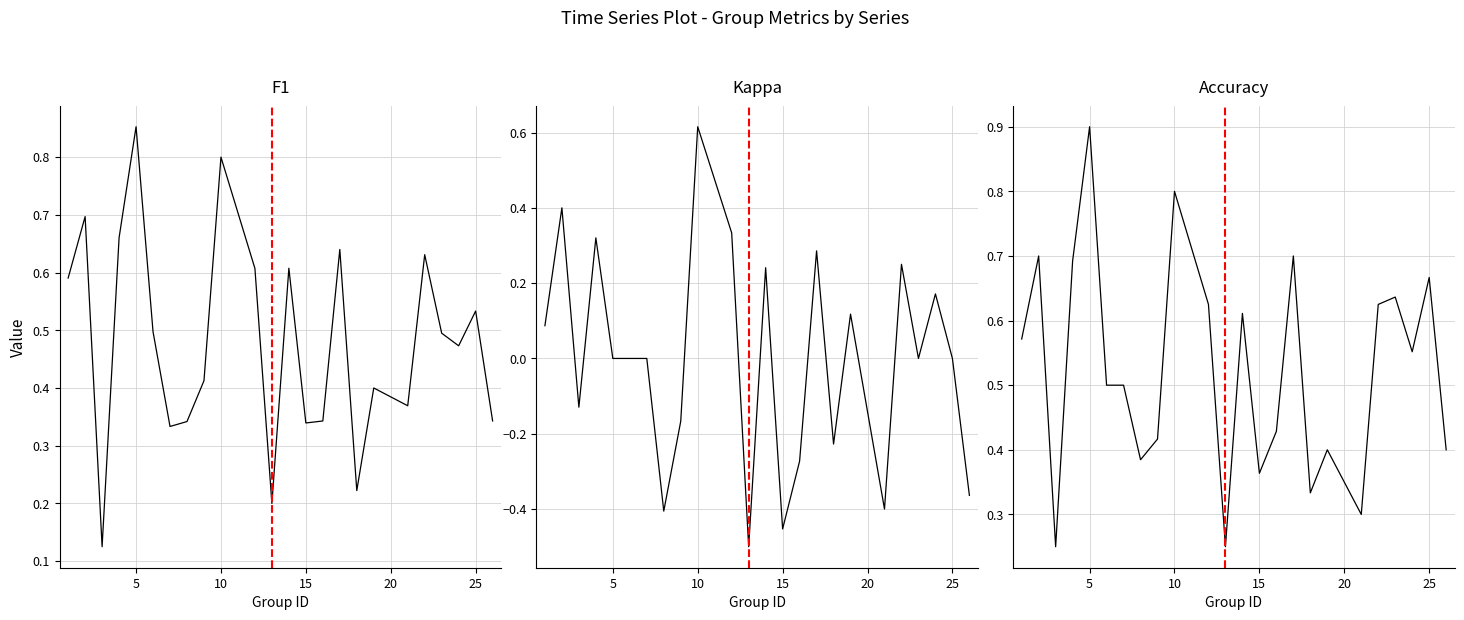

Which series has the widest spread of values?

Kappa